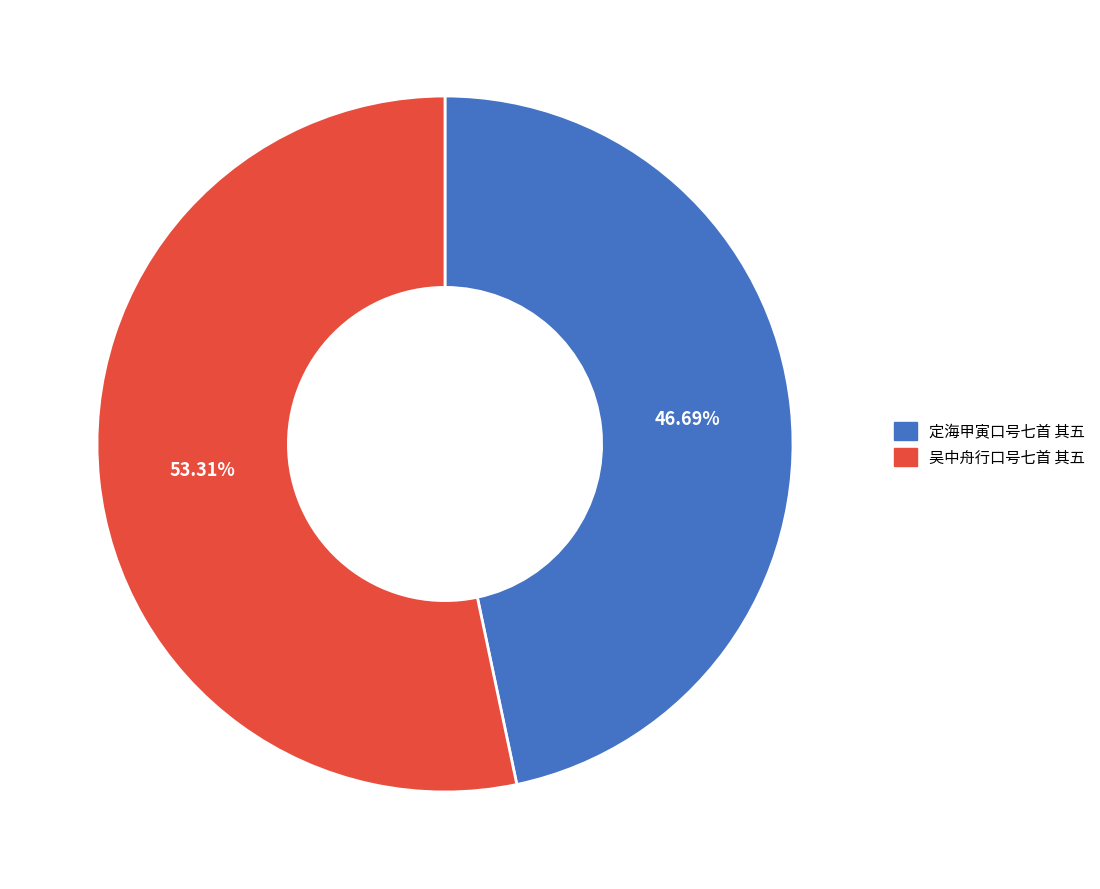

Rank the categories by value from lowest to highest.

定海甲寅口号七首 其五, 吴中舟行口号七首 其五